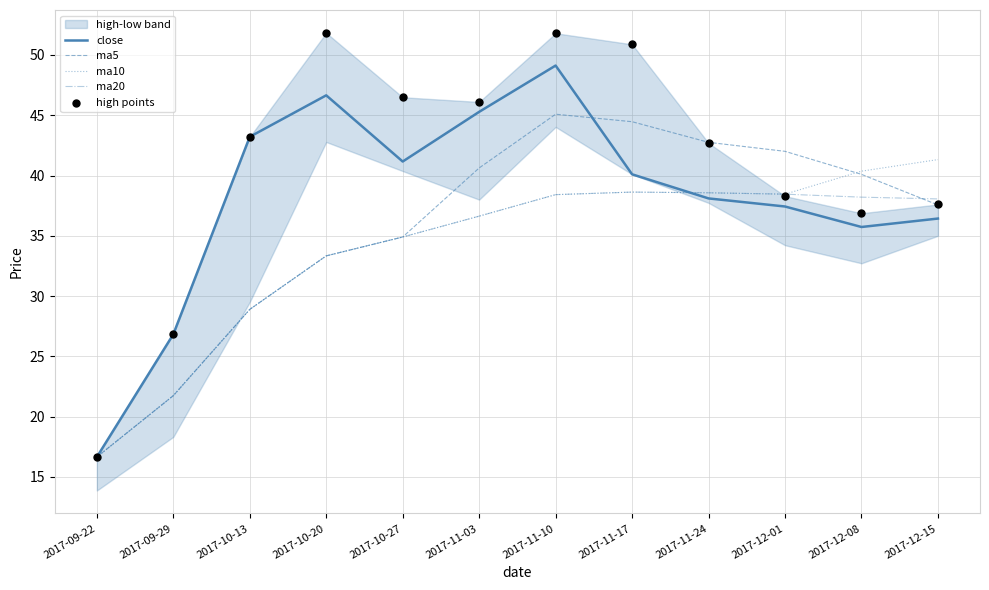

Is the value of high points at 2017-09-29 greater than the value of ma5 at 2017-10-13?

No